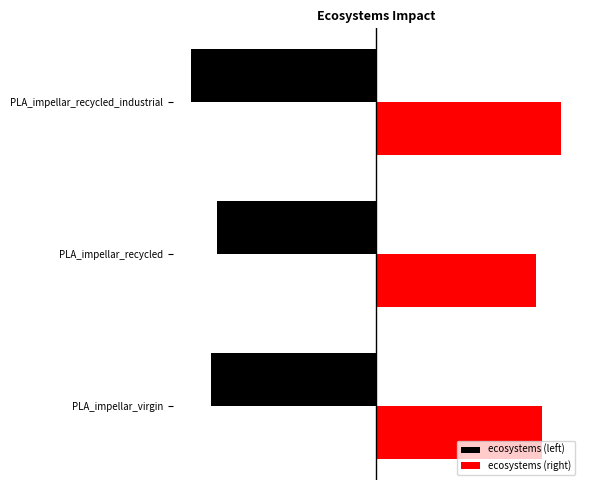

What are all the series names shown in the legend?

ecosystems (left), ecosystems (right)